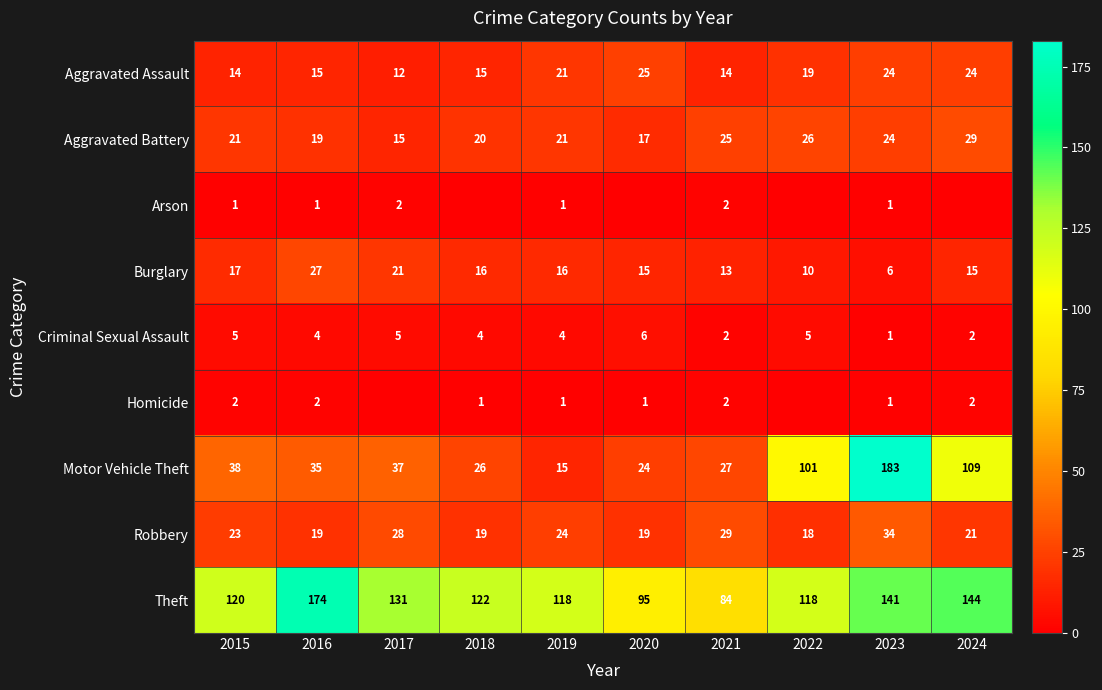

What is the approximate value of Aggravated Battery at 2015, to the nearest 10?

20